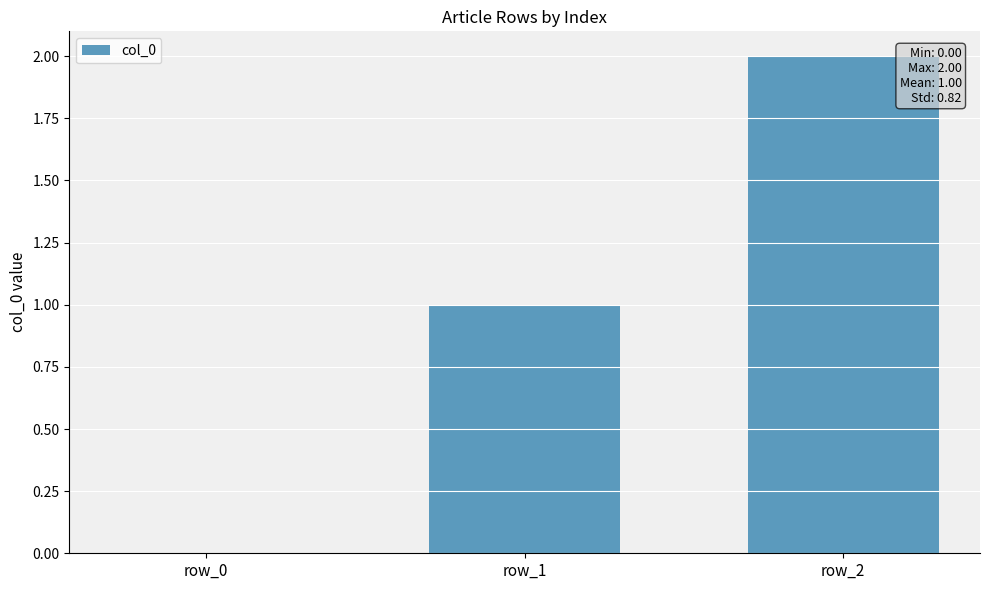

What is the sum of the values at row_2 and row_0?

2